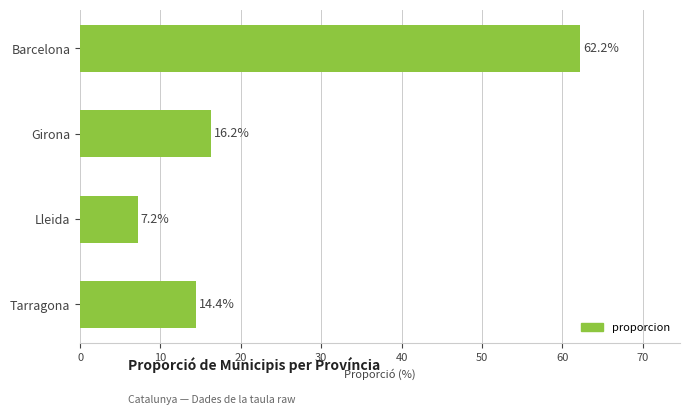

Rank the categories by value from highest to lowest.

Barcelona, Girona, Tarragona, Lleida